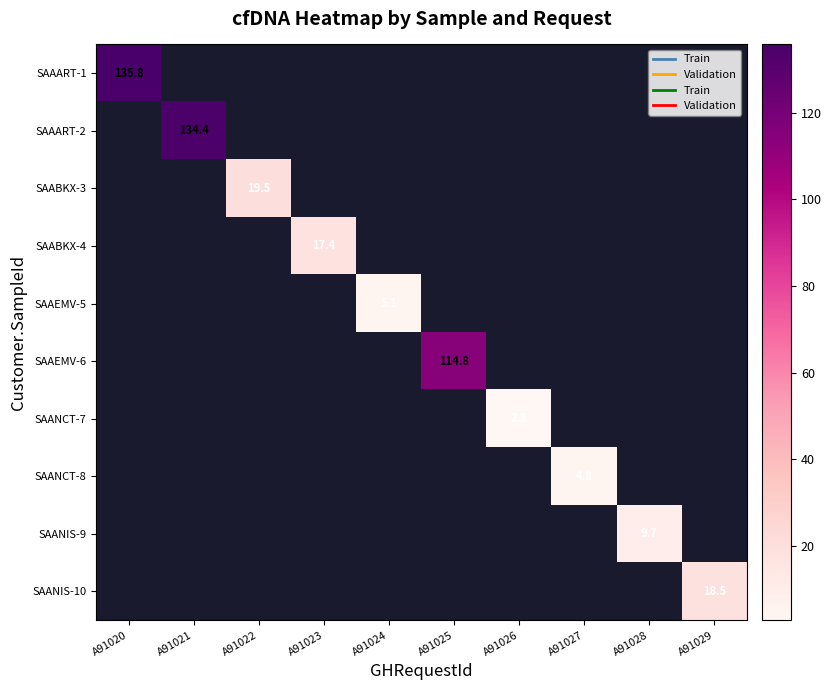

Which has a higher value, A91027 or A91024?

A91024